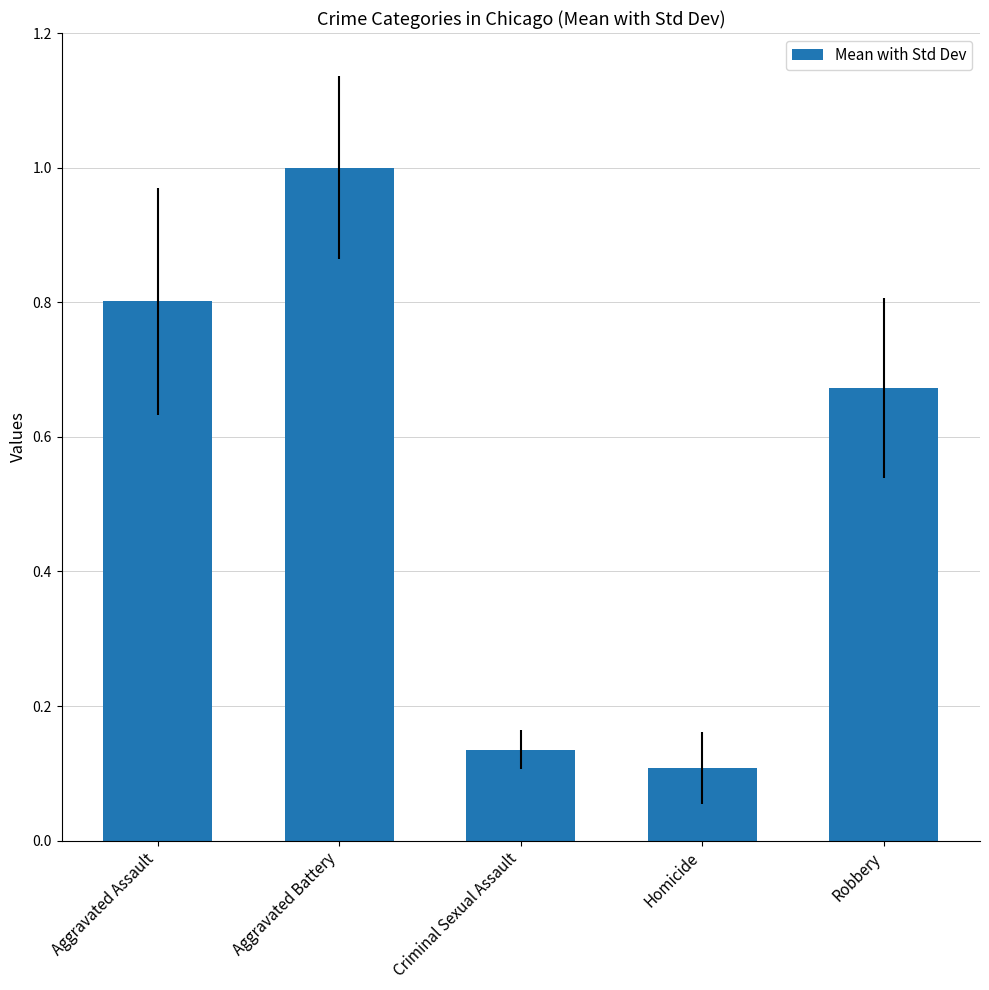

What is the average value?

0.5